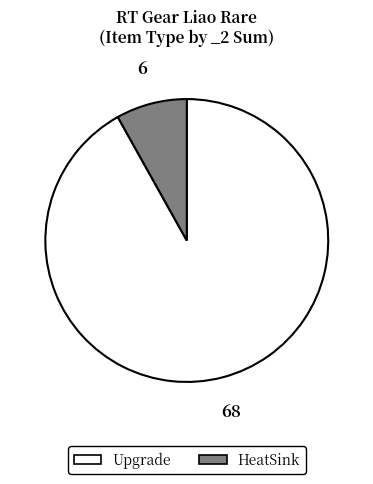

How many slices are in this pie chart?

2